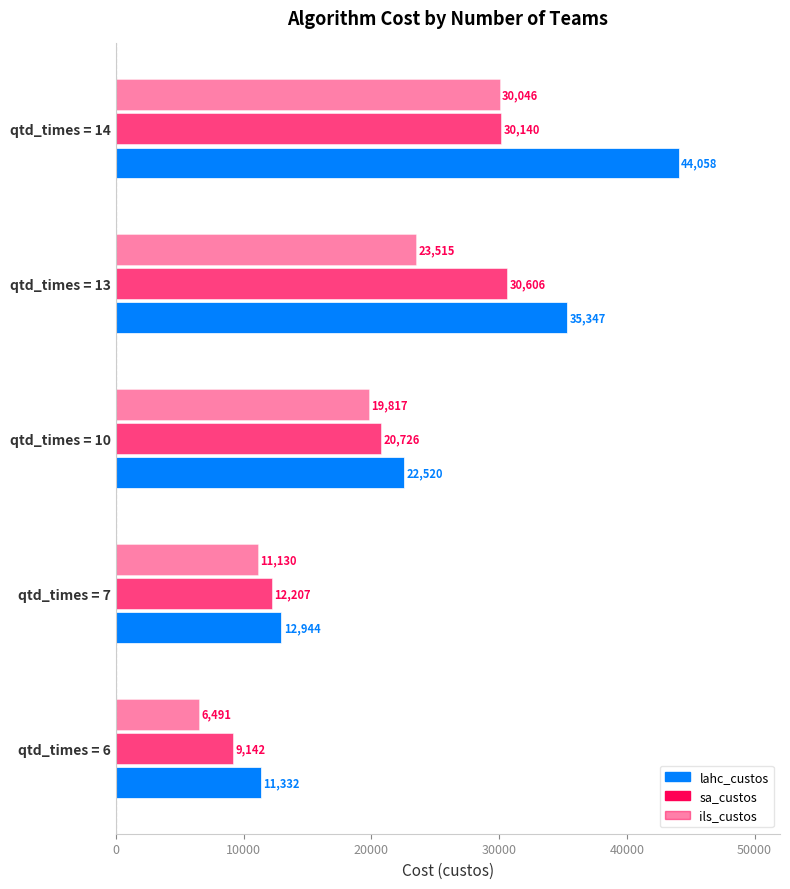

How many categories are shown in the chart?

5